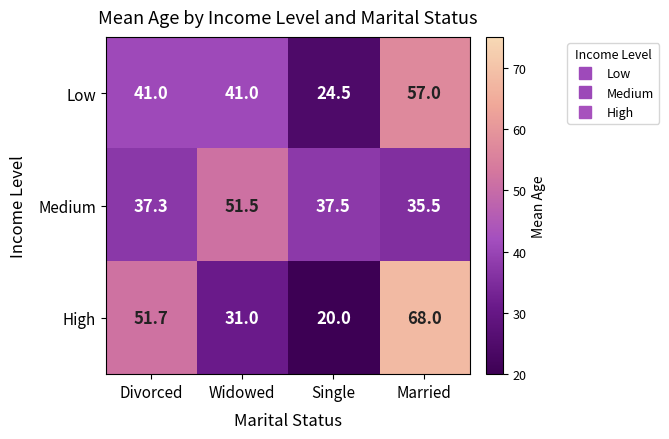

What is the difference between the High values at Single and Divorced?

31.7